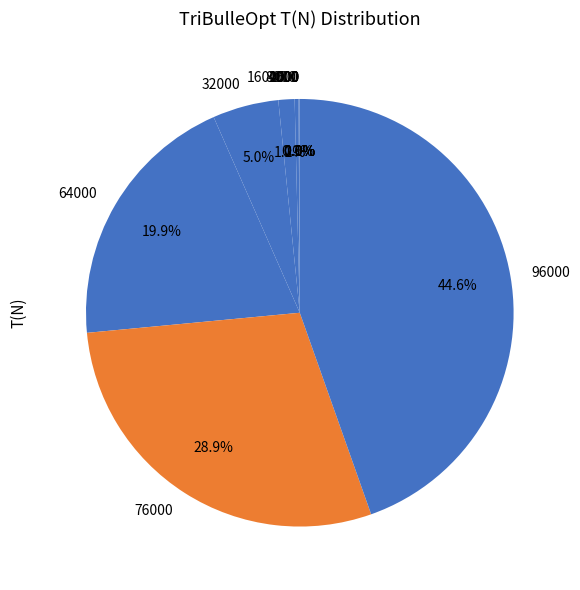

How much of the chart is everything except 8000?

99.7%